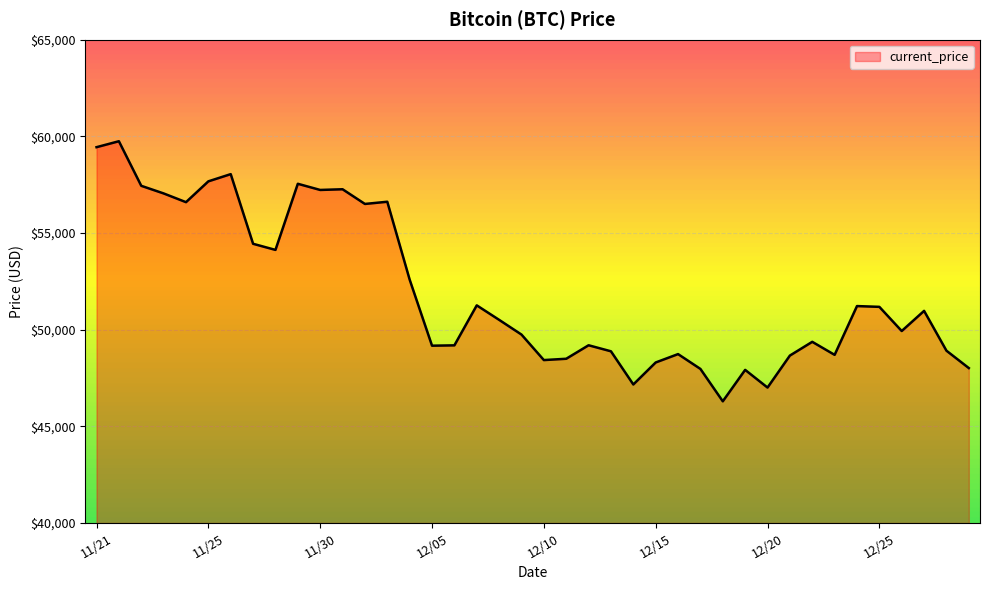

What is the greatest value displayed?

59749